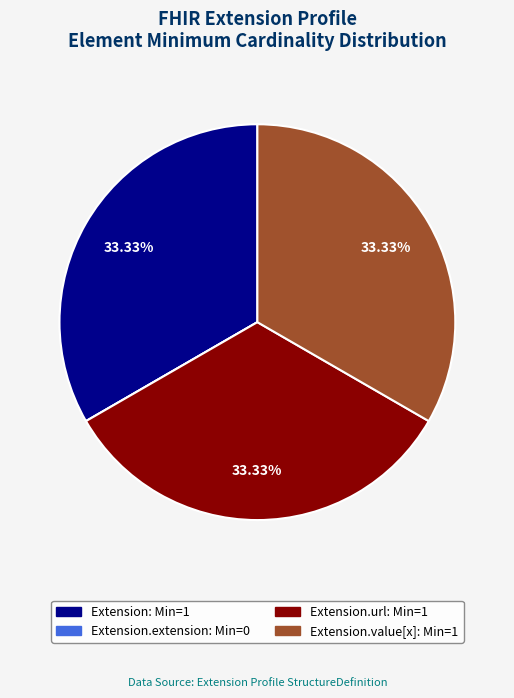

Is there any slice that represents more than half of the pie?

No